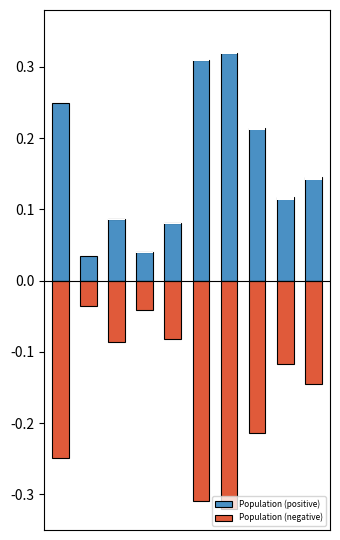

At how many categories does at least one series exceed 0?

10